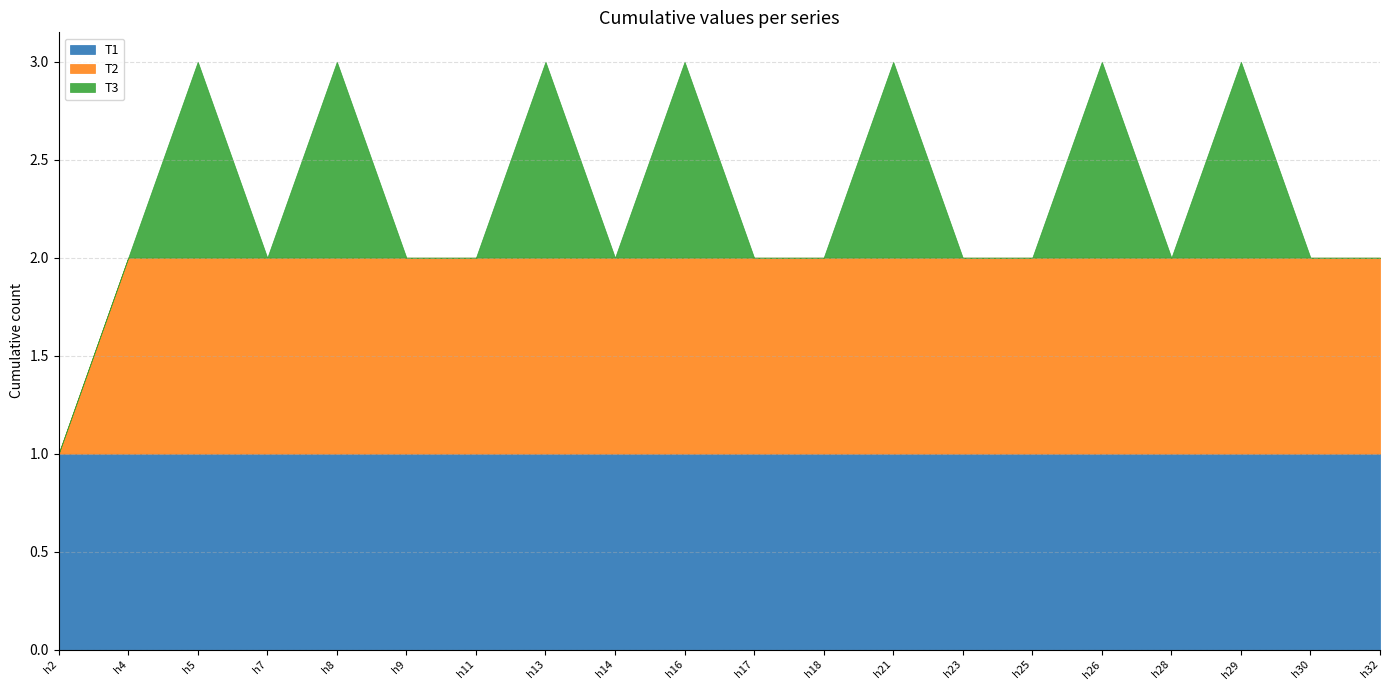

The value of T2 at h14 is 1. True or false?

True